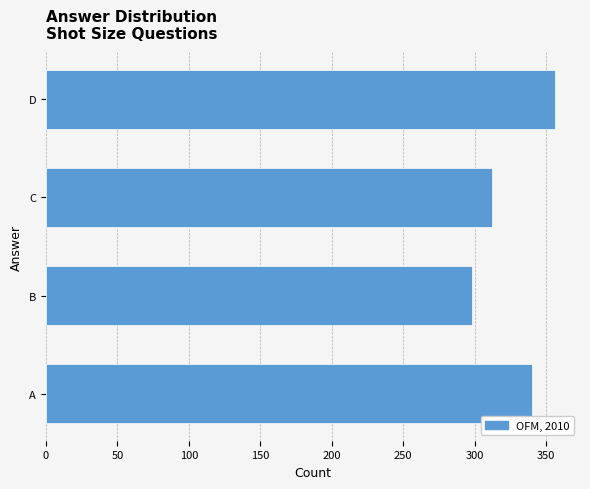

Reading bottom to top, what are all the values shown in this chart?

340	298	312	356